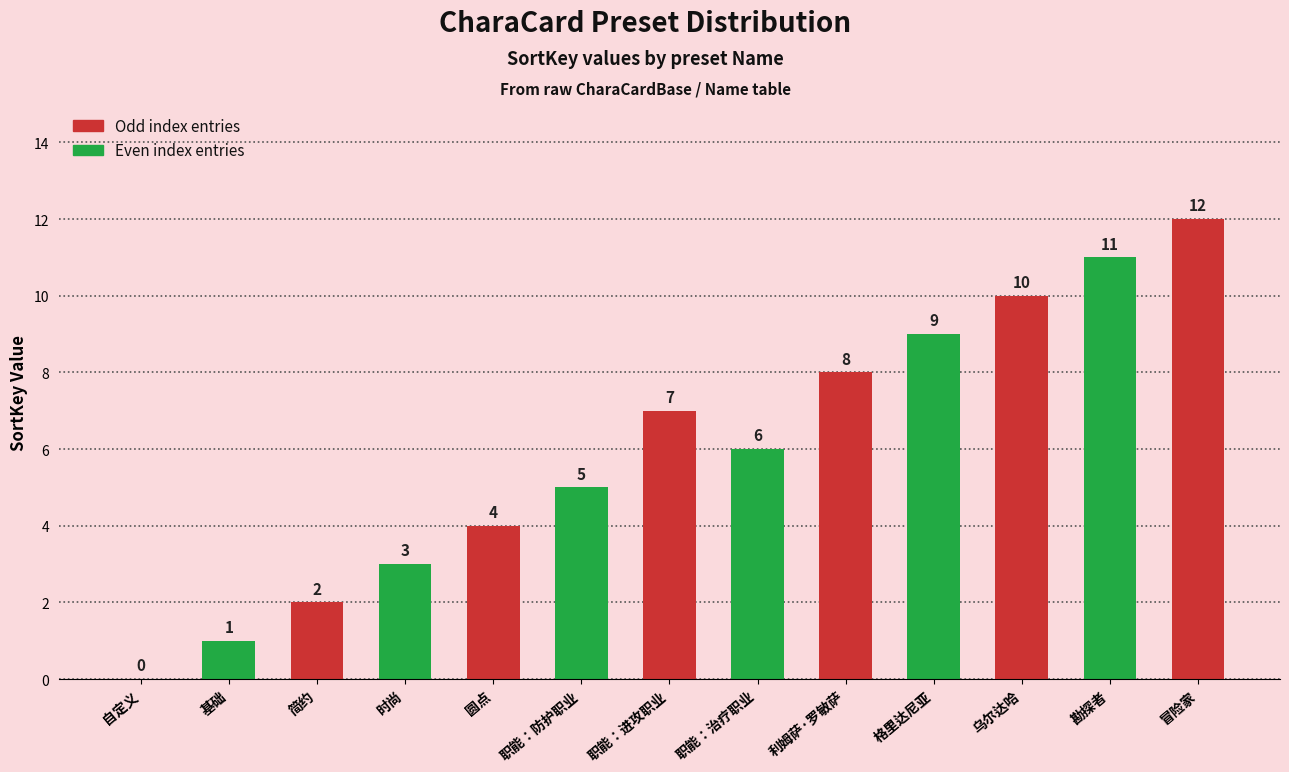

Rank the categories by value from lowest to highest.

自定义, 基础, 简约, 时尚, 圆点, 职能：防护职业, 职能：治疗职业, 职能：进攻职业, 利姆萨·罗敏萨, 格里达尼亚, 乌尔达哈, 勘探者, 冒险家